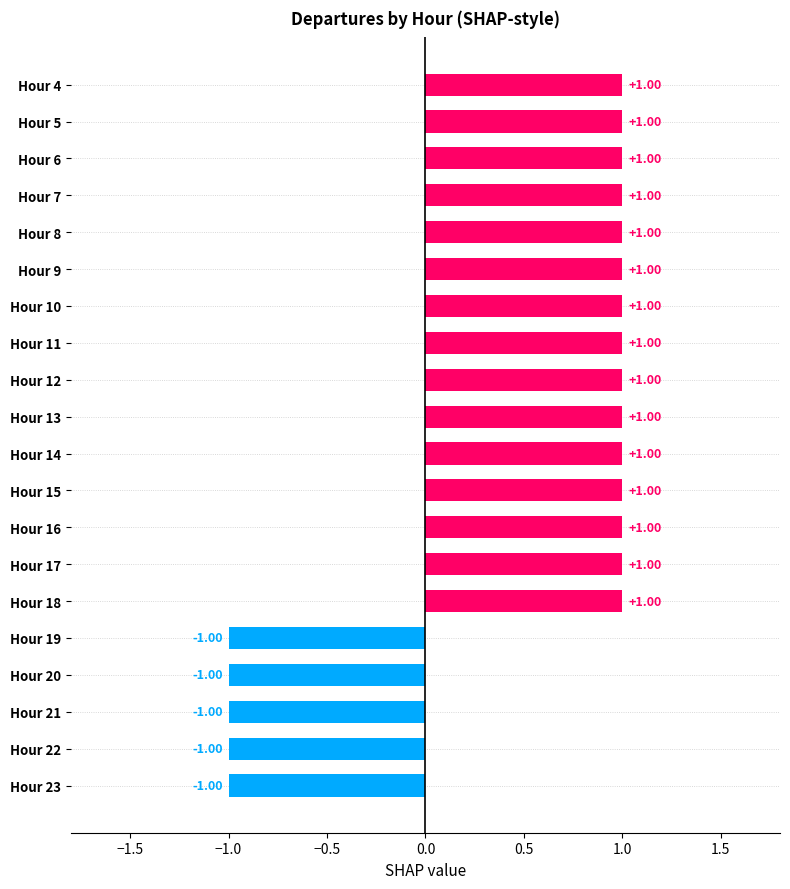

What is the sum of all values?

10